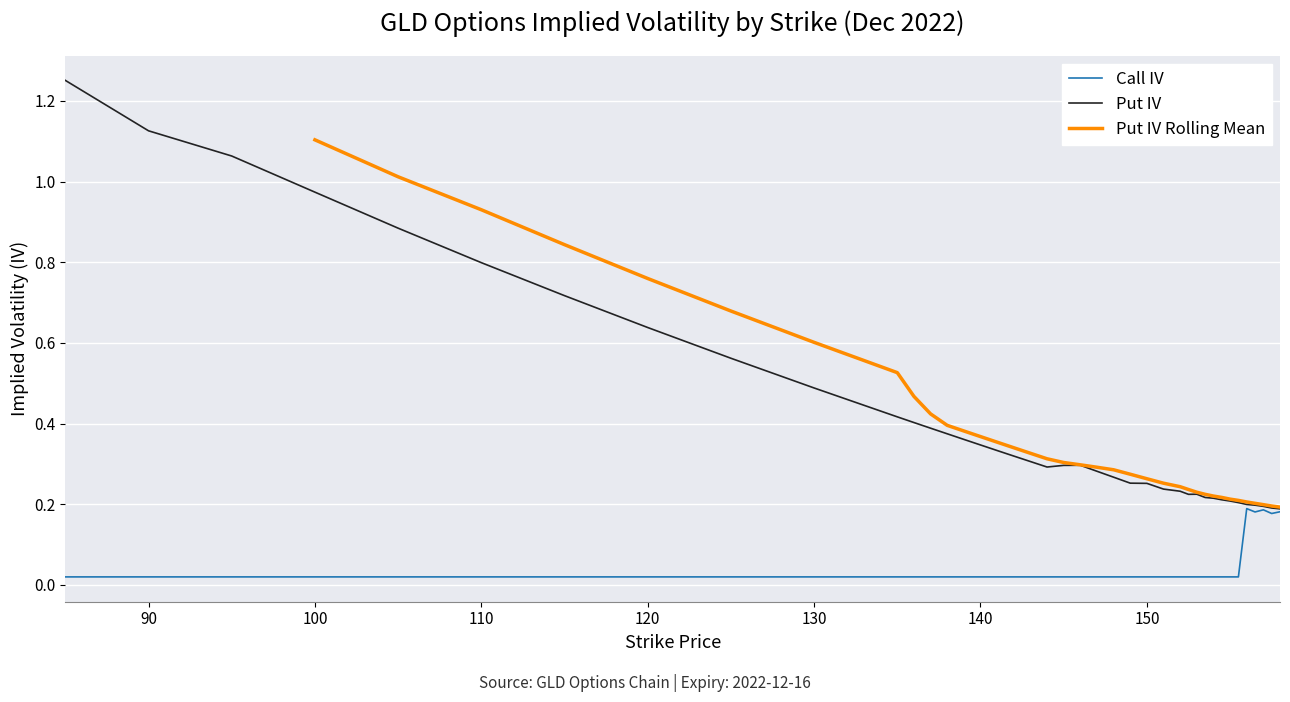

Reading left to right, transcribe all the data shown in this chart.

1.3	1.1	1.1	1.0	0.9	0.8	0.7	0.6	0.6	0.5	0.4	0.4	0.4	0.4	0.4	0.3	0.3	0.3	0.3	0.3	0.3	0.3	0.3	0.3	0.3	0.3	0.2	0.2	0.2	0.2	0.2	0.2	0.2	0.2	0.2	0.2	0.2	0.2	0.2	0.2